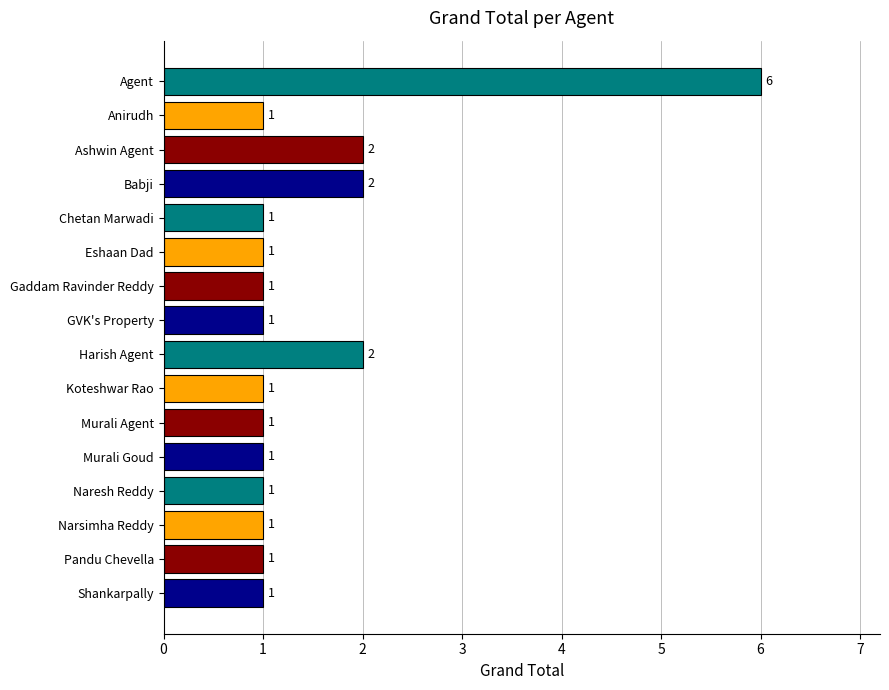

What is the value of the 5th bar from the top?

1